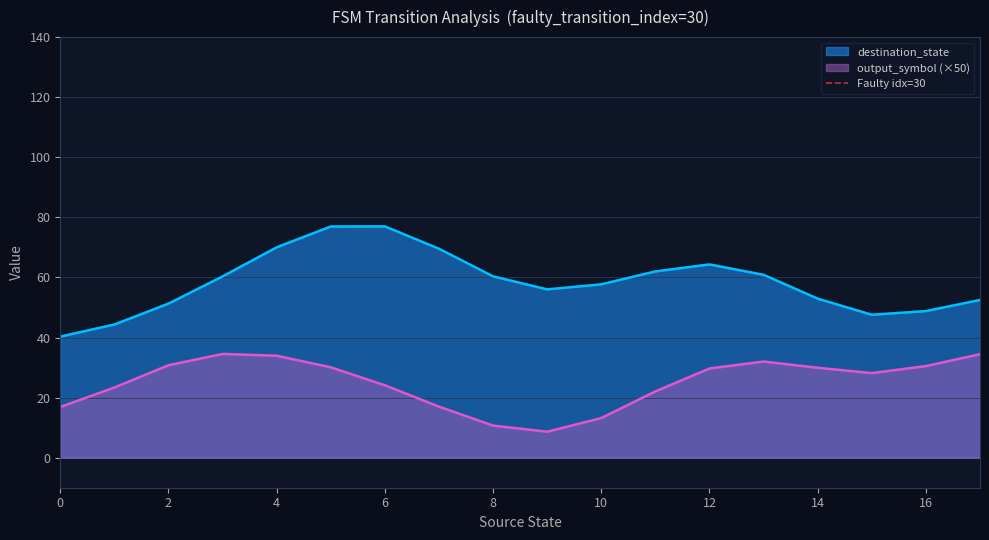

The destination_state series shows 42.2 at 6. True or false?

False